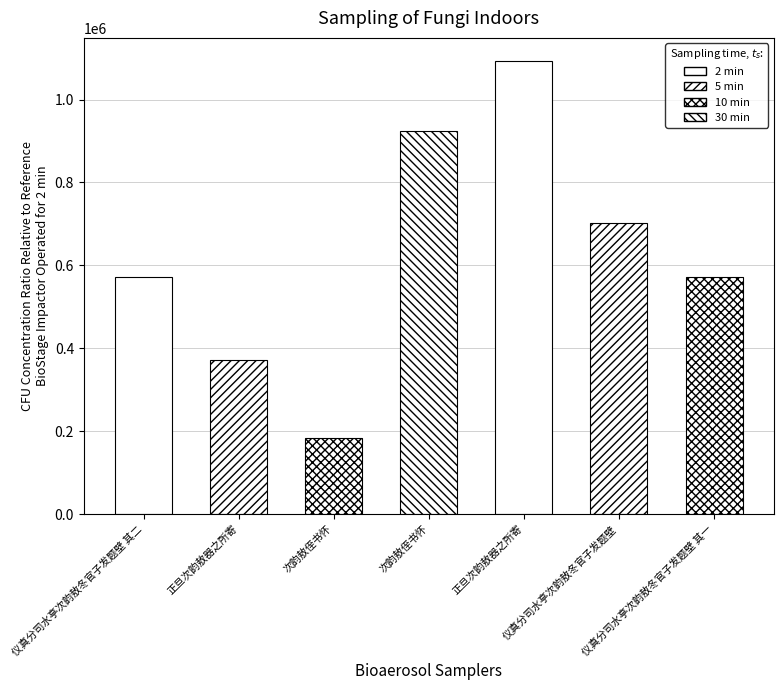

True or false: the data shows 379216 at 次韵敖侄书怀.

False